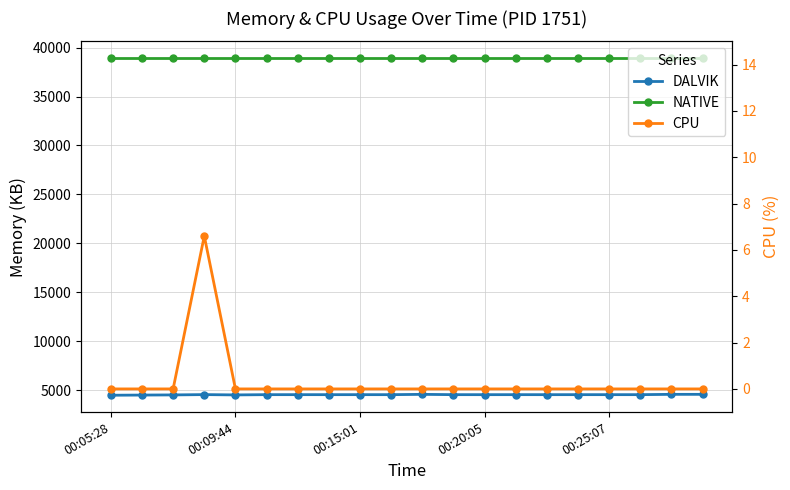

Which series has the largest range (max minus min)?

DALVIK